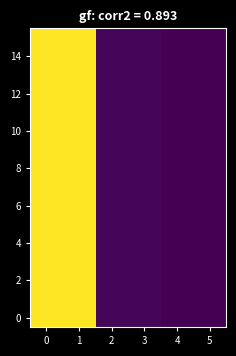

Count the number of data series in this chart.

16